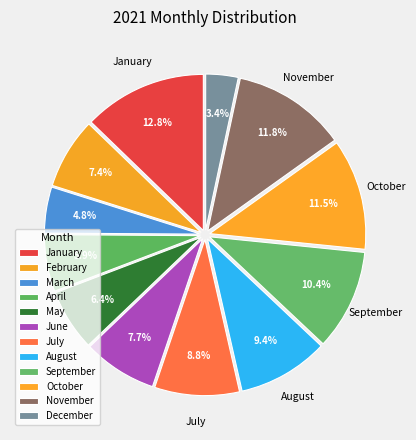

Which category has the biggest portion of the pie?

January